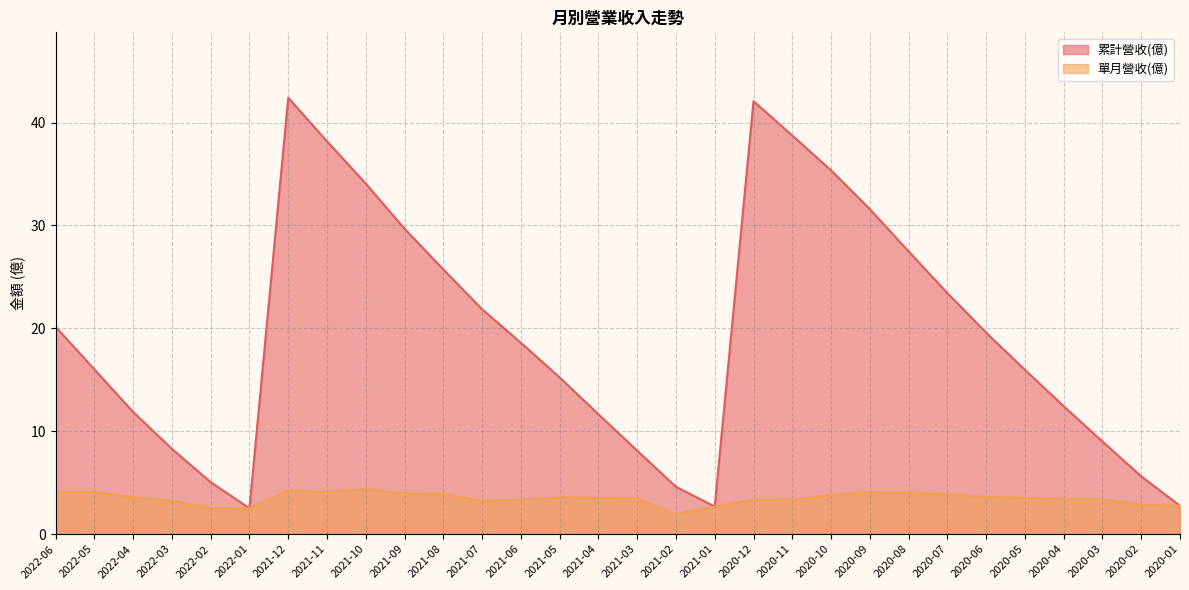

True or false: 單月營收(億) and 累計營收(億) intersect in this chart.

False